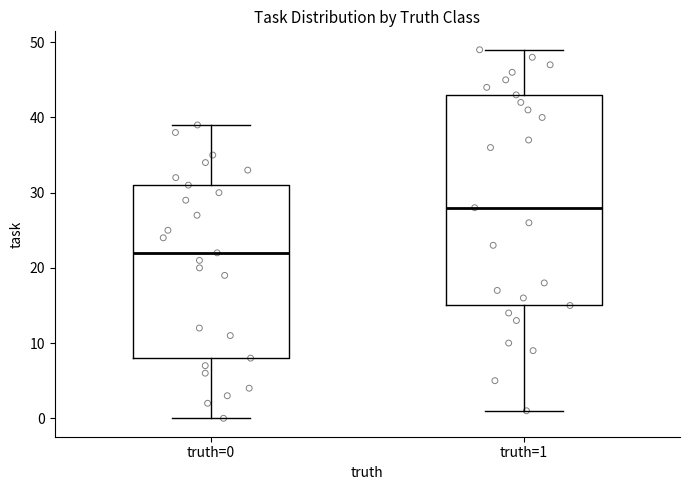

Where does the median line of the box for truth=0 sit on the y-axis? The values are not printed on the chart, so give them approximately, as read against the axis.

22